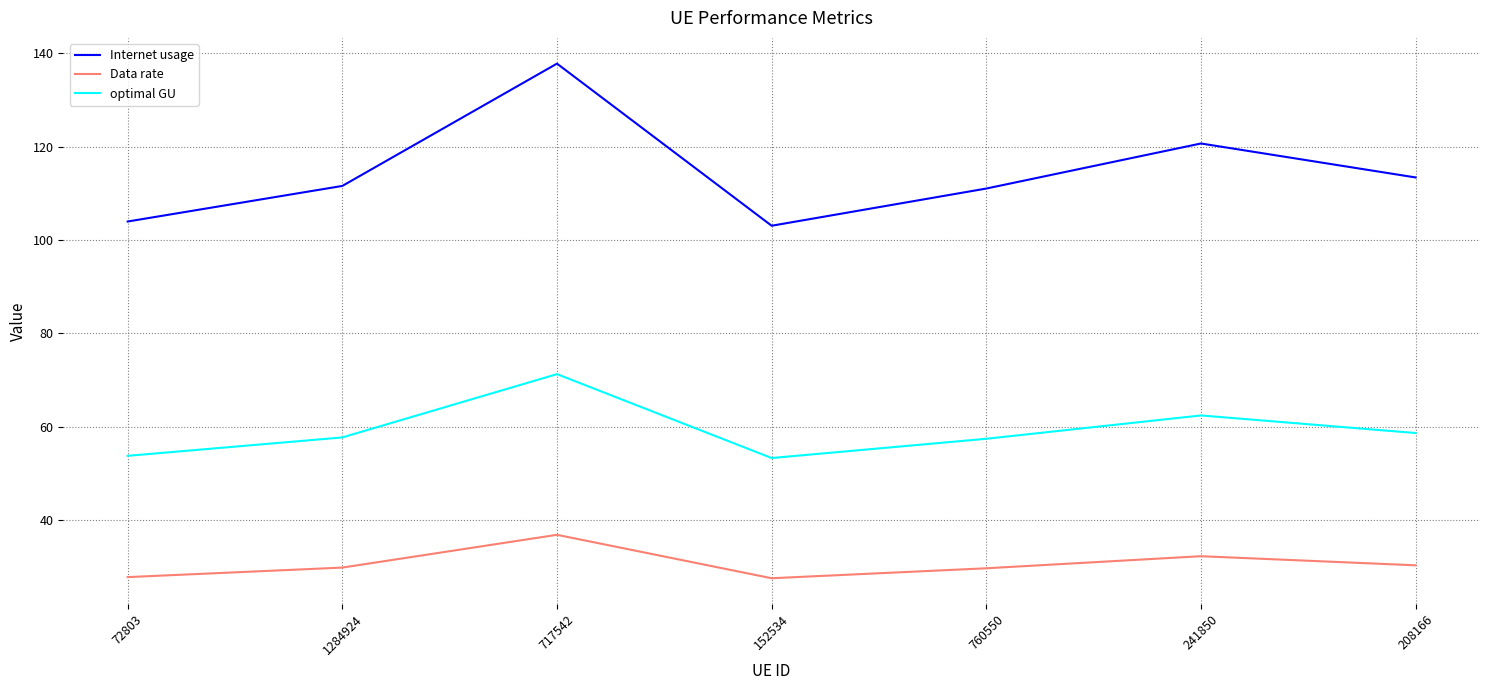

What value does the Data rate series have at 72803?

27.8